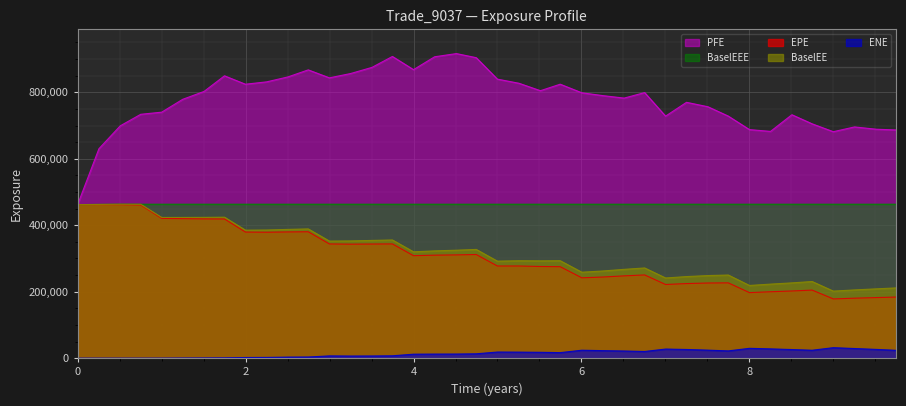

Reading left to right, what are all the values shown in this chart?

EPE: 0.0=461976.0	0.254098=461920.0	0.508197=461750.0	0.752002=460883.0	1.00132=420621.0	1.25063=419880.0	1.50543=419187.0	1.74926=418841.0	1.99858=379468.0	2.25063=378963.0	2.50543=379820.0	2.74652=380340.0	2.99858=343660.0	3.25063=343048.0	3.50543=343430.0	3.74863=343726.0	4.0=308357.0	4.25137=309916.0	4.51093=310732.0	4.74652=311901.0	4.99858=277324.0	5.25611=277318.0	5.51091=275860.0	5.74652=275240.0	6.00406=241784.0	6.25337=244131.0	6.50817=247641.0	6.752=250453.0	7.00132=221685.0	7.25063=224475.0	7.50543=226129.0	7.74863=226570.0	8.0=197224.0	8.25137=199841.0	8.50546=202129.0	8.74652=204796.0	8.99858=178277.0	9.25063=180450.0	9.51091=182316.0	9.74652=183859.0
ENE: 0.0=0.0	0.254098=0.0	0.508197=0.0	0.752002=0.0	1.00132=45.6	1.25063=321.1	1.50543=552.7	1.74926=891.3	1.99858=1946.0	2.25063=2200.4	2.50543=3151.6	2.74652=3473.2	2.99858=6789.6	3.25063=6349.5	3.50543=6542.4	3.74863=7097.7	4.0=11958.9	4.25137=12246.3	4.51093=12370.9	4.74652=13095.0	4.99858=18403.1	5.25611=18132.7	5.51091=17629.4	5.74652=16632.7	6.00406=23875.3	6.25337=22621.8	6.50817=21528.2	6.752=20075.0	7.00132=27371.5	7.25063=26115.7	7.50543=24101.7	7.74863=21850.1	8.0=29566.1	8.25137=27887.3	8.50546=25920.7	8.74652=23821.5	8.99858=31539.2	9.25063=28984.1	9.51091=26313.3	9.74652=23603.8
PFE: 0.0=461976.0	0.254098=630318.0	0.508197=699192.0	0.752002=733884.0	1.00132=740269.0	1.25063=778834.0	1.50543=802661.0	1.74926=849694.0	1.99858=824396.0	2.25063=831466.0	2.50543=846428.0	2.74652=867570.0	2.99858=843566.0	3.25063=856526.0	3.50543=875101.0	3.74863=907927.0	4.0=868261.0	4.25137=907003.0	4.51093=916563.0	4.74652=904273.0	4.99858=839689.0	5.25611=827241.0	5.51091=804885.0	5.74652=824446.0	6.00406=798606.0	6.25337=790110.0	6.50817=782629.0	6.752=799192.0	7.00132=728345.0	7.25063=769913.0	7.50543=756597.0	7.74863=728350.0	8.0=687798.0	8.25137=682424.0	8.50546=732551.0	8.74652=705176.0	8.99858=681501.0	9.25063=695848.0	9.51091=688950.0	9.74652=686736.0
BaselEE: 0.0=461976.0	0.254098=462662.0	0.508197=463235.0	0.752002=463133.0	1.00132=423428.0	1.25063=423480.0	1.50543=423703.0	1.74926=424241.0	1.99858=385185.0	2.25063=385639.0	2.50543=387498.0	2.74652=388967.0	2.99858=352343.0	3.25063=352799.0	3.50543=354298.0	3.74863=355667.0	4.0=320057.0	4.25137=322825.0	4.51093=324876.0	4.74652=327195.0	4.99858=291968.0	5.25611=293161.0	5.51091=292810.0	5.74652=293255.0	6.00406=258673.0	6.25337=262315.0	6.50817=267265.0	6.752=271446.0	7.00132=241309.0	7.25063=245501.0	7.50543=248506.0	7.74863=250145.0	8.0=218788.0	8.25137=222814.0	8.50546=226520.0	8.74652=230622.0	8.99858=201776.0	9.25063=205325.0	9.51091=208592.0	9.74652=211408.0
BaselEEE: 0.0=461976.0	0.254098=462662.0	0.508197=463235.0	0.752002=463235.0	1.00132=463235.0	1.25063=463235.0	1.50543=463235.0	1.74926=463235.0	1.99858=463235.0	2.25063=463235.0	2.50543=463235.0	2.74652=463235.0	2.99858=463235.0	3.25063=463235.0	3.50543=463235.0	3.74863=463235.0	4.0=463235.0	4.25137=463235.0	4.51093=463235.0	4.74652=463235.0	4.99858=463235.0	5.25611=463235.0	5.51091=463235.0	5.74652=463235.0	6.00406=463235.0	6.25337=463235.0	6.50817=463235.0	6.752=463235.0	7.00132=463235.0	7.25063=463235.0	7.50543=463235.0	7.74863=463235.0	8.0=463235.0	8.25137=463235.0	8.50546=463235.0	8.74652=463235.0	8.99858=463235.0	9.25063=463235.0	9.51091=463235.0	9.74652=463235.0